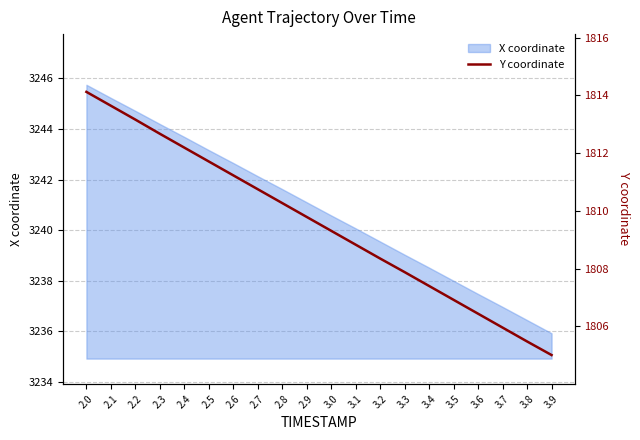

What is the label of the 18th point from the right?

2.2